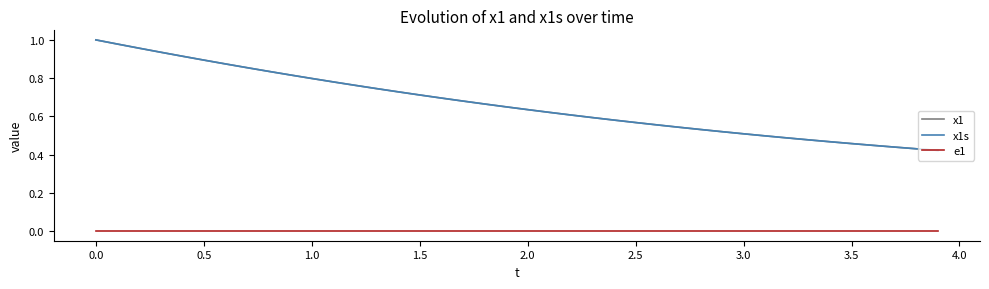

At how many categories does at least one series exceed 0?

40